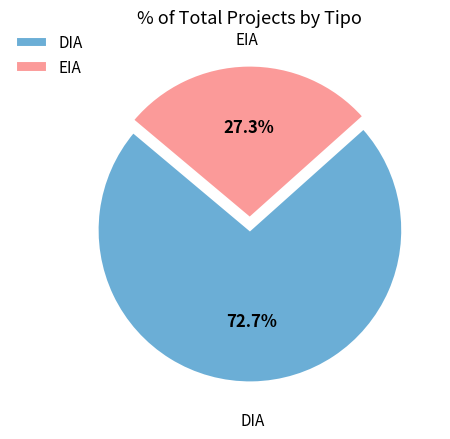

What is the largest slice in the pie chart?

DIA